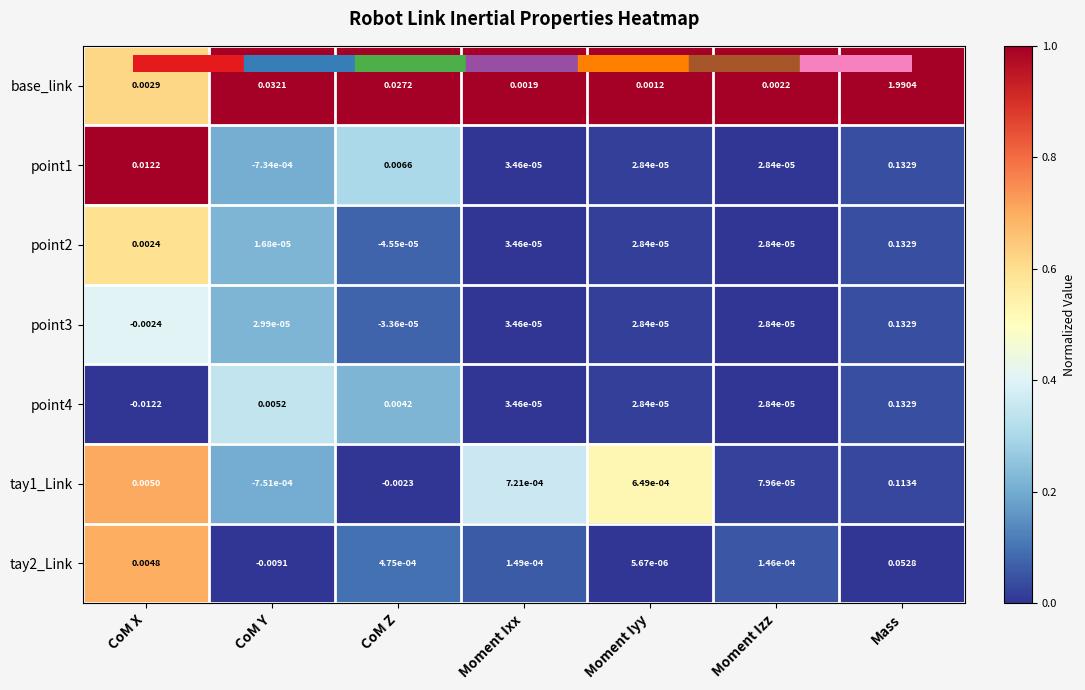

Where does the point3 series first go above 0?

CoM Y